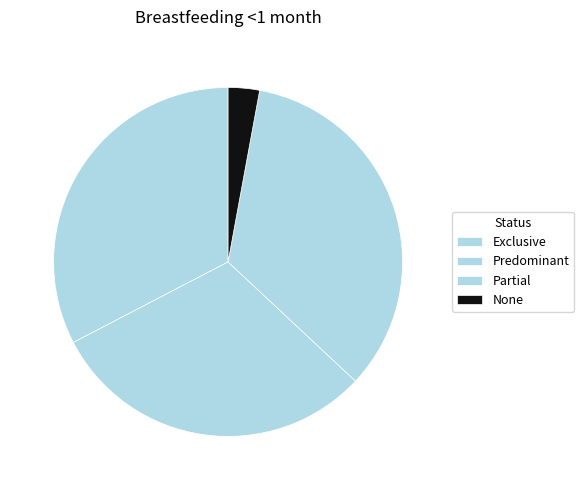

Combined, what portion of the pie is None and Exclusive?

35.5%